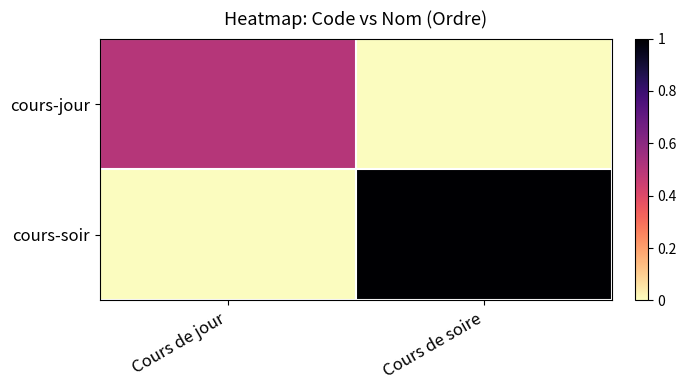

What is the total value across all series at Cours de jour?

0.5